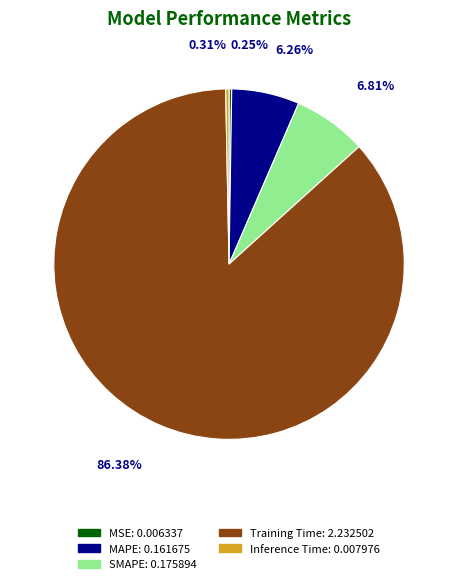

Which category accounts for the majority?

Training Time